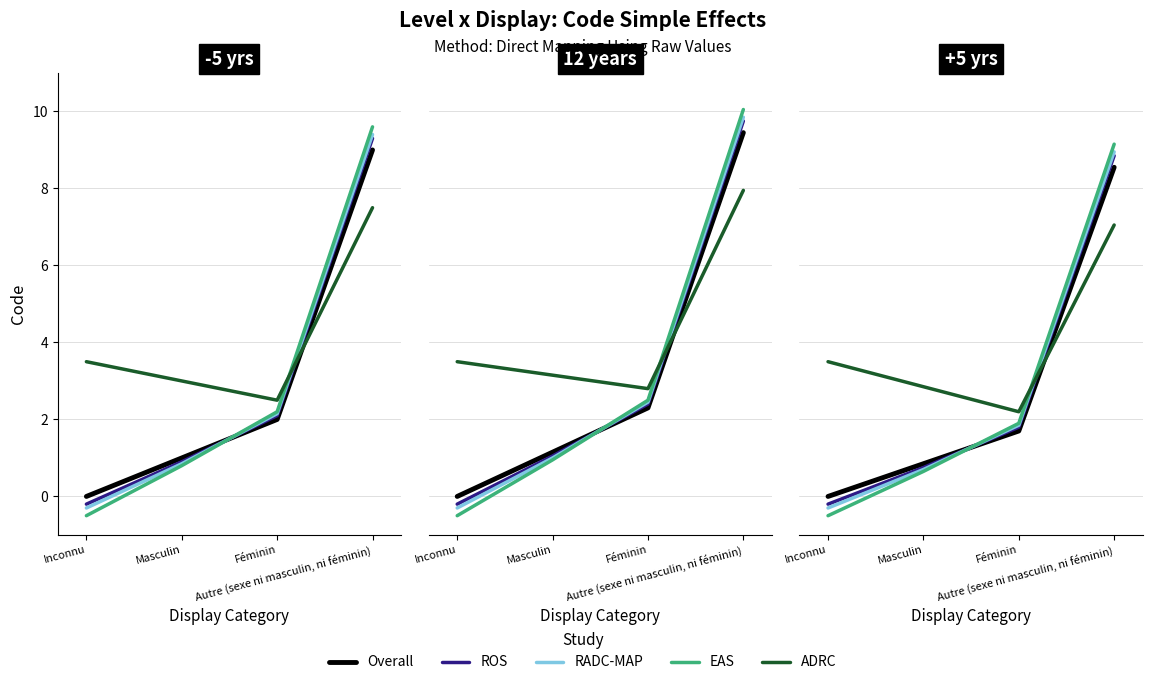

At which category is the sum across all series the highest?

Autre (sexe ni masculin, ni féminin)